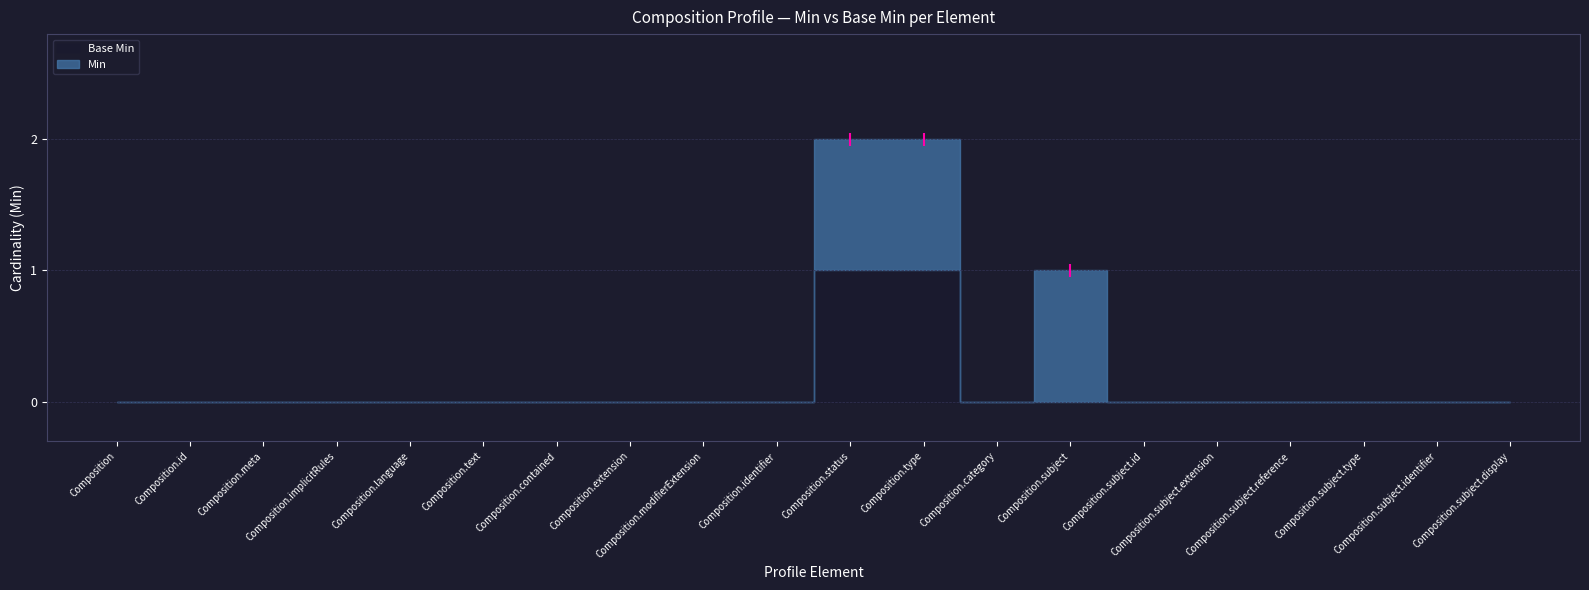

True or false: Base Min and Min intersect in this chart.

False